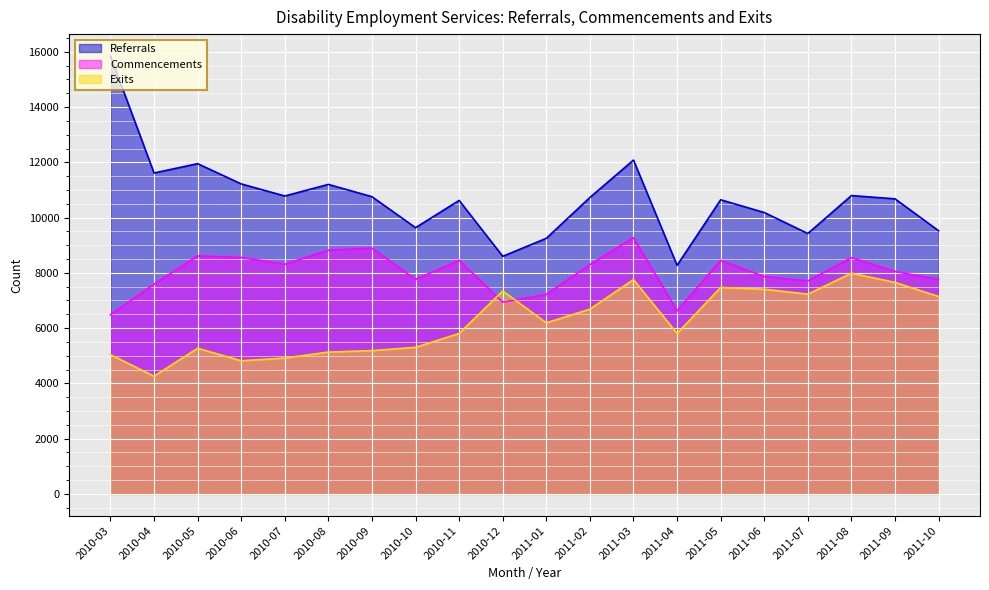

At which label does Referrals first exceed 10729?

2010-03